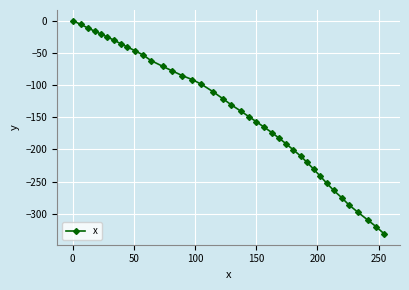

What is the value of the 40th point from the left?

-331.6